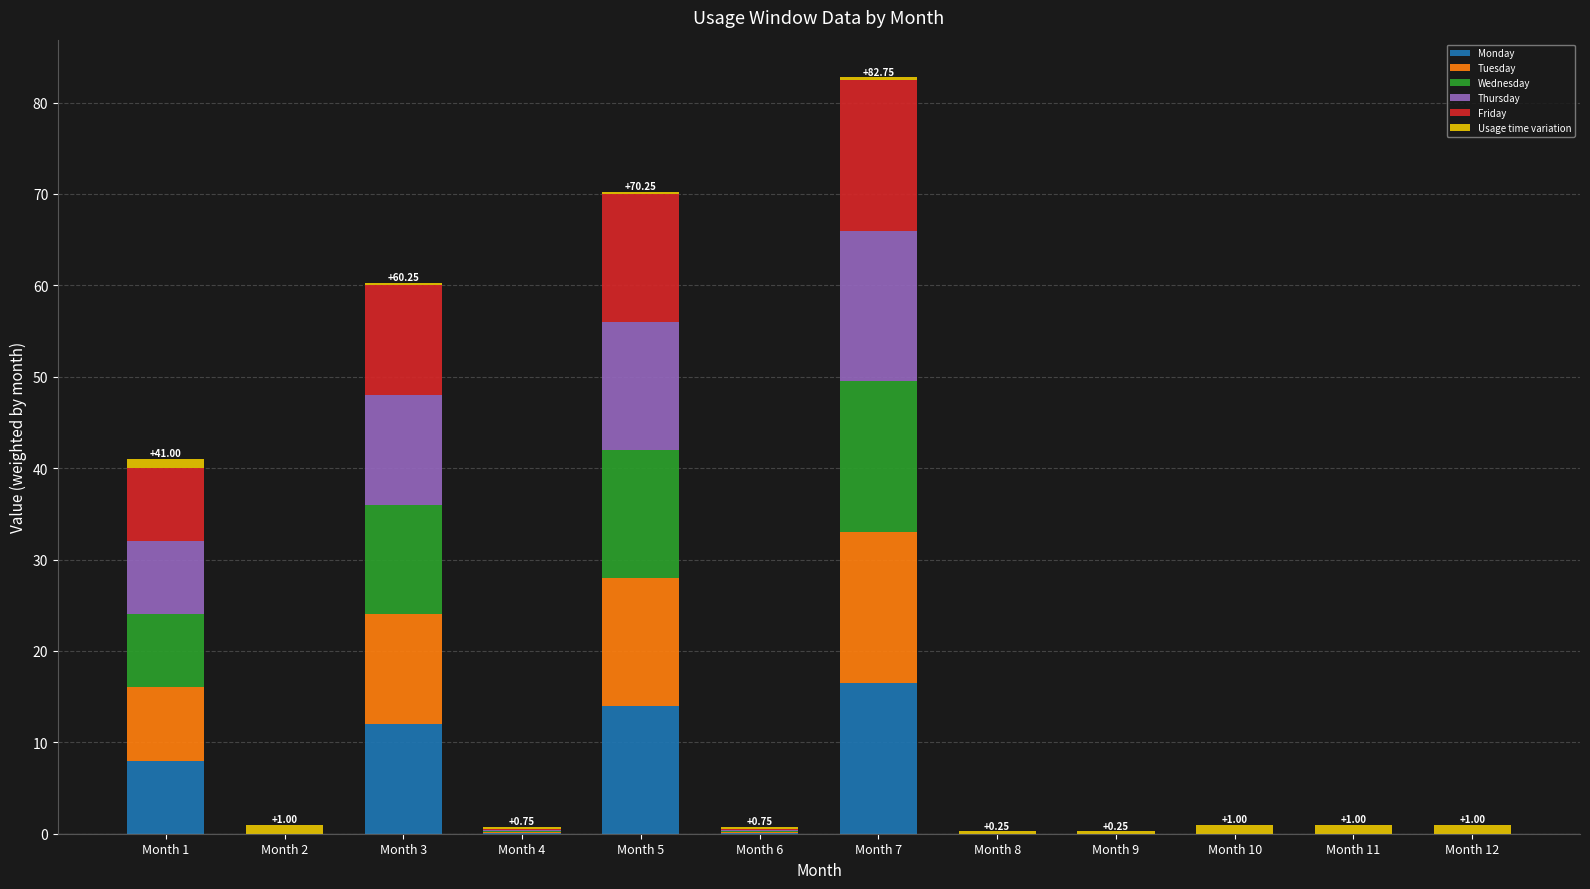

At which category is the sum across all series the highest?

Month 7